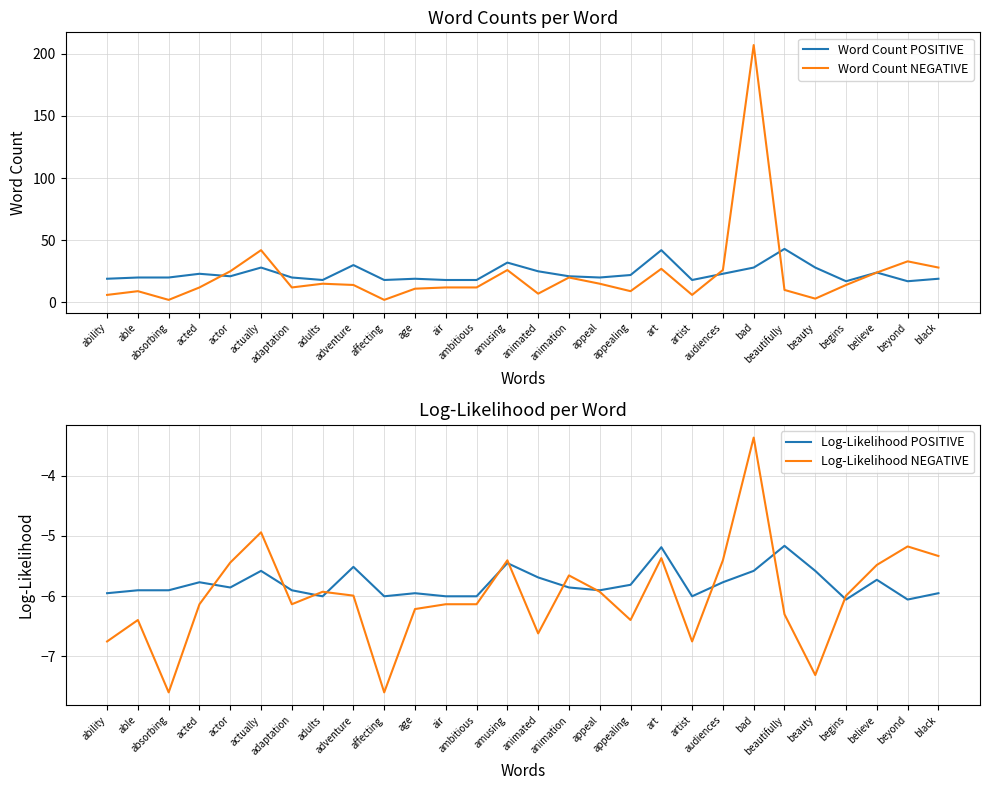

List the labels in order of Log-Likelihood NEGATIVE value, smallest first.

absorbing, affecting, beauty, ability, artist, animated, able, appealing, beautifully, age, acted, adaptation, air, ambitious, adventure, begins, adults, appeal, animation, believe, actor, amusing, audiences, art, black, beyond, actually, bad